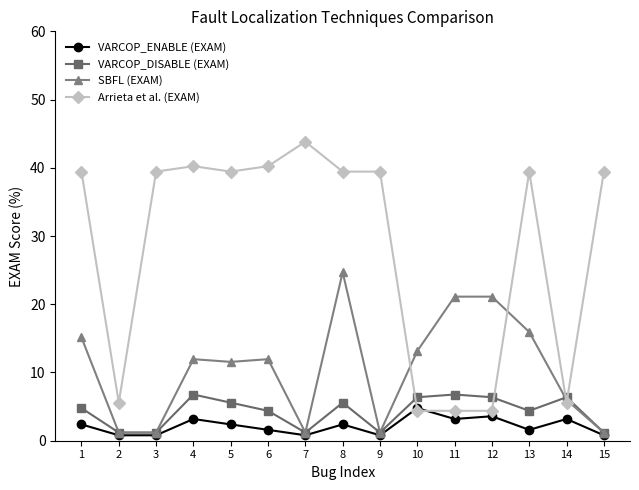

List the series in order of their peak value, lowest first.

VARCOP_ENABLE (EXAM), VARCOP_DISABLE (EXAM), SBFL (EXAM), Arrieta et al. (EXAM)